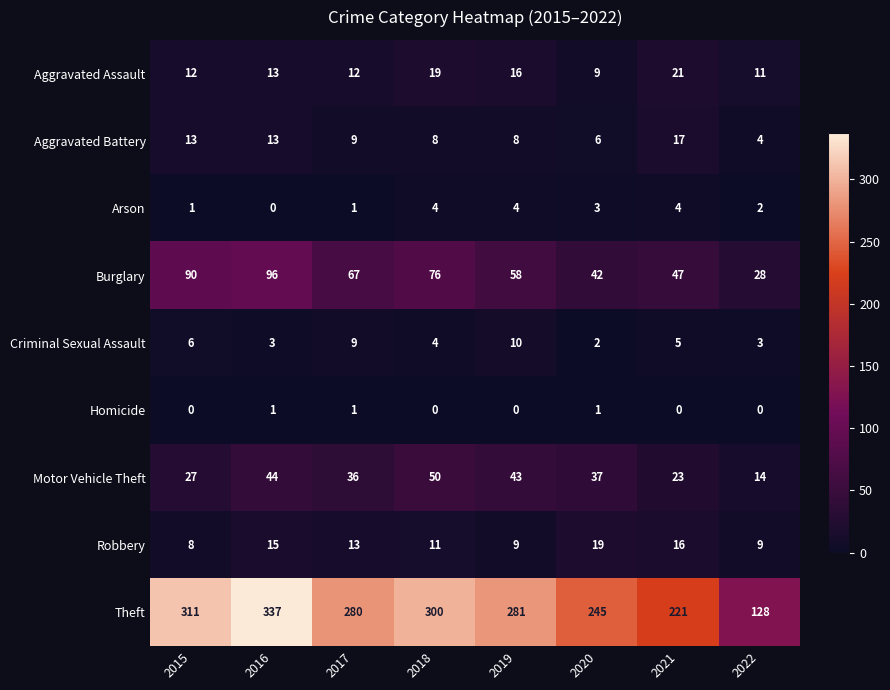

What is the total value across all series at 2021?

354